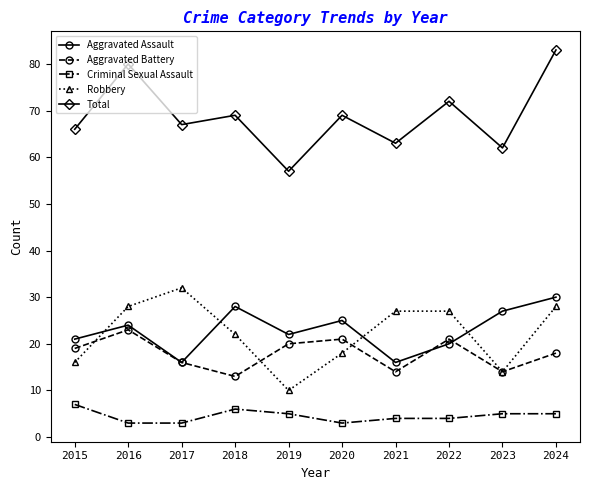

Which series changed the most between 2017 and 2024?

Total